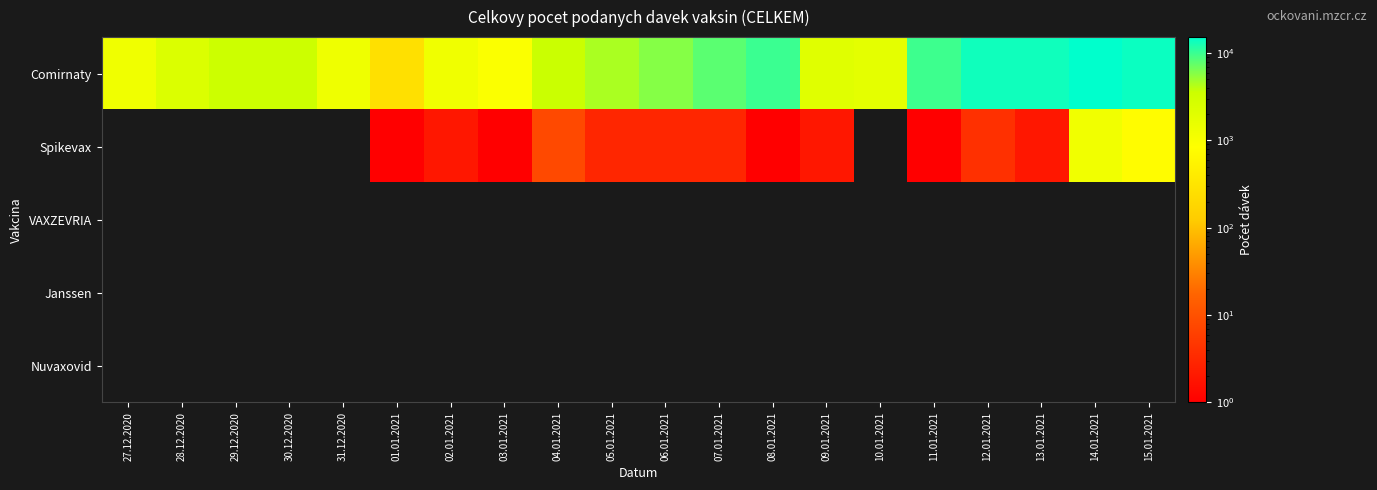

How many series are shown in this chart?

5